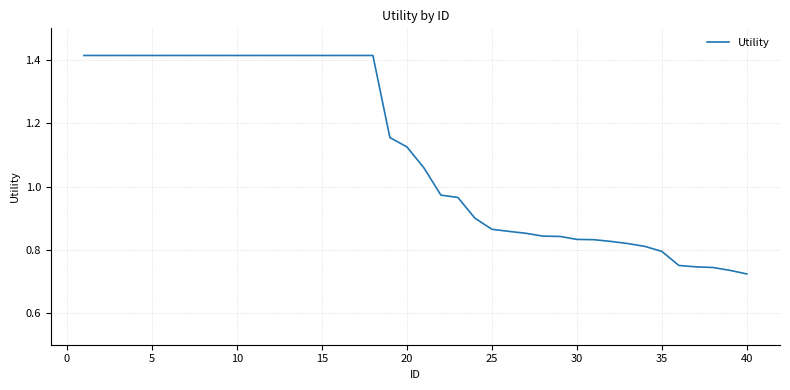

True or false: there are more than 1 points higher than both neighbors.

False